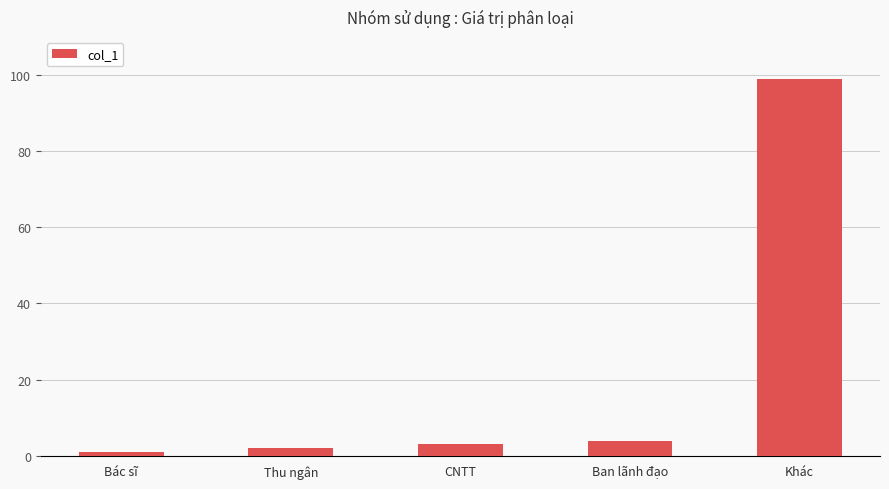

Rank the categories by value from highest to lowest.

Khác, Ban lãnh đạo, CNTT, Thu ngân, Bác sĩ